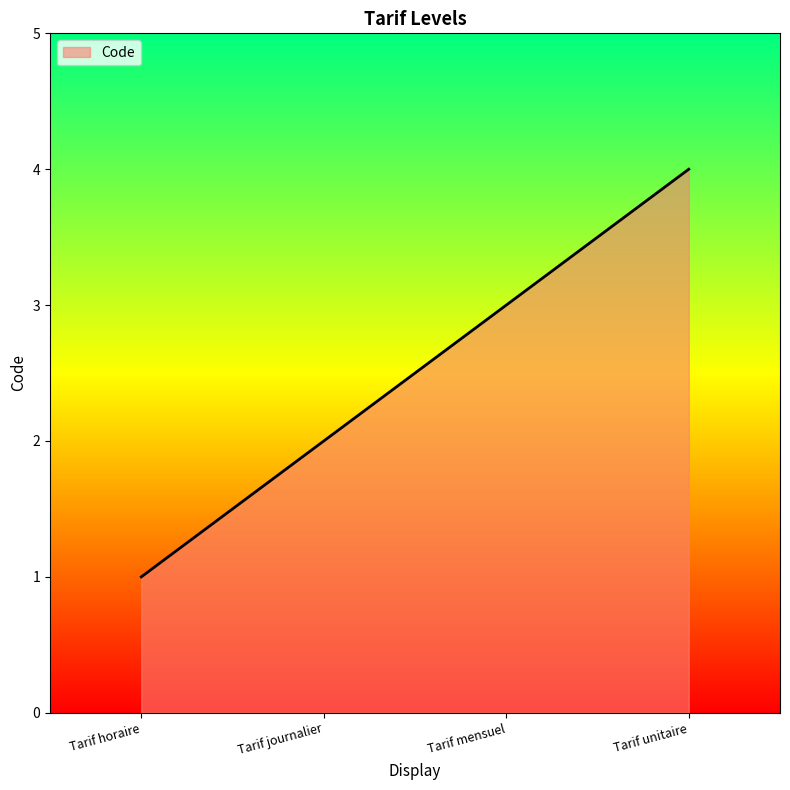

What is the change in value from Tarif horaire to Tarif unitaire?

+3